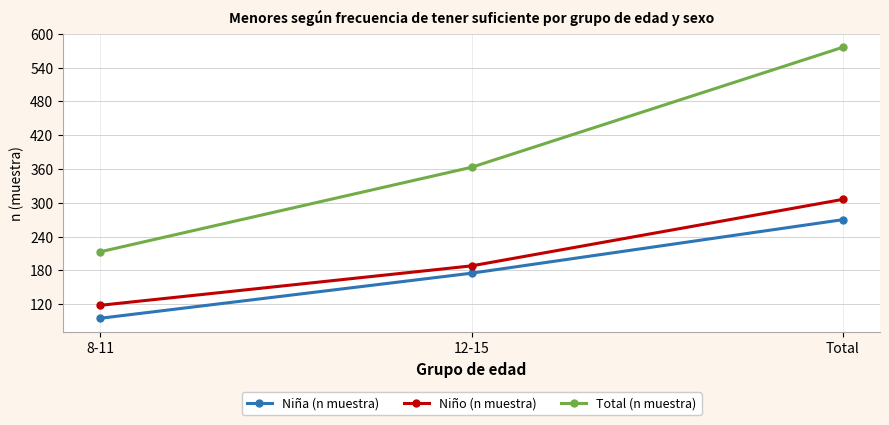

How many distinct data groups are displayed?

3